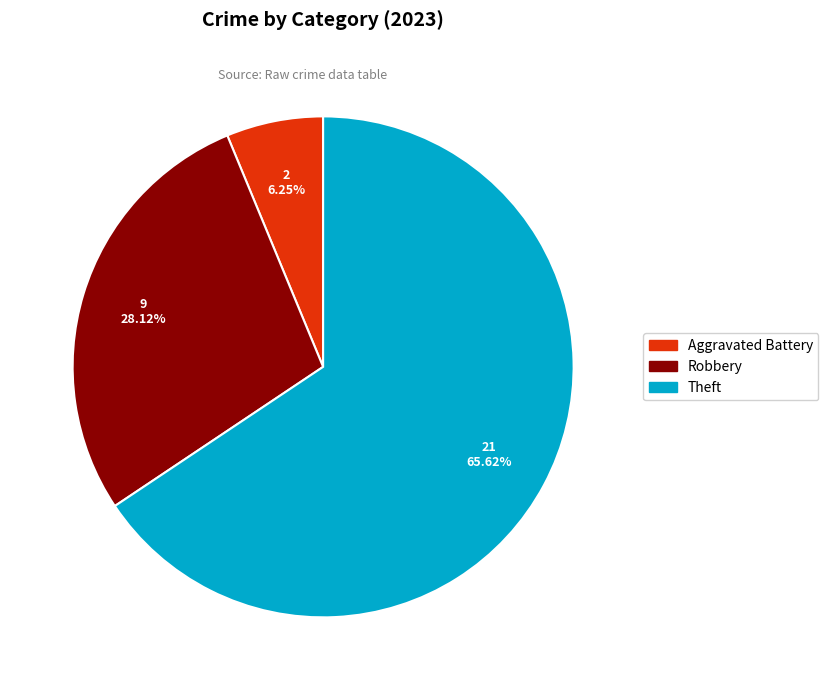

Is there any slice that represents more than half of the pie?

Yes